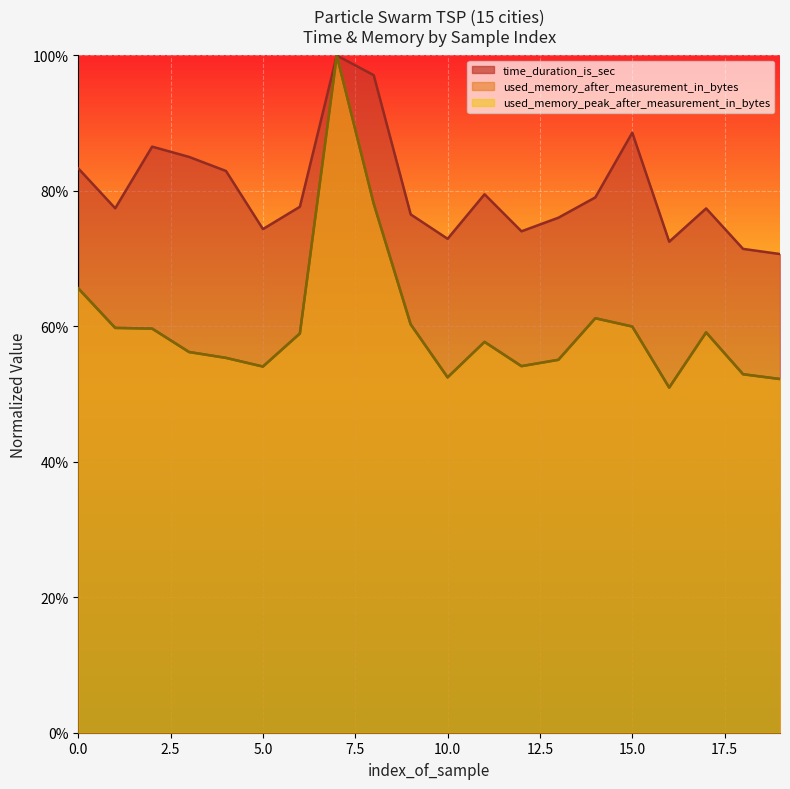

At how many categories does at least one series exceed 0?

20